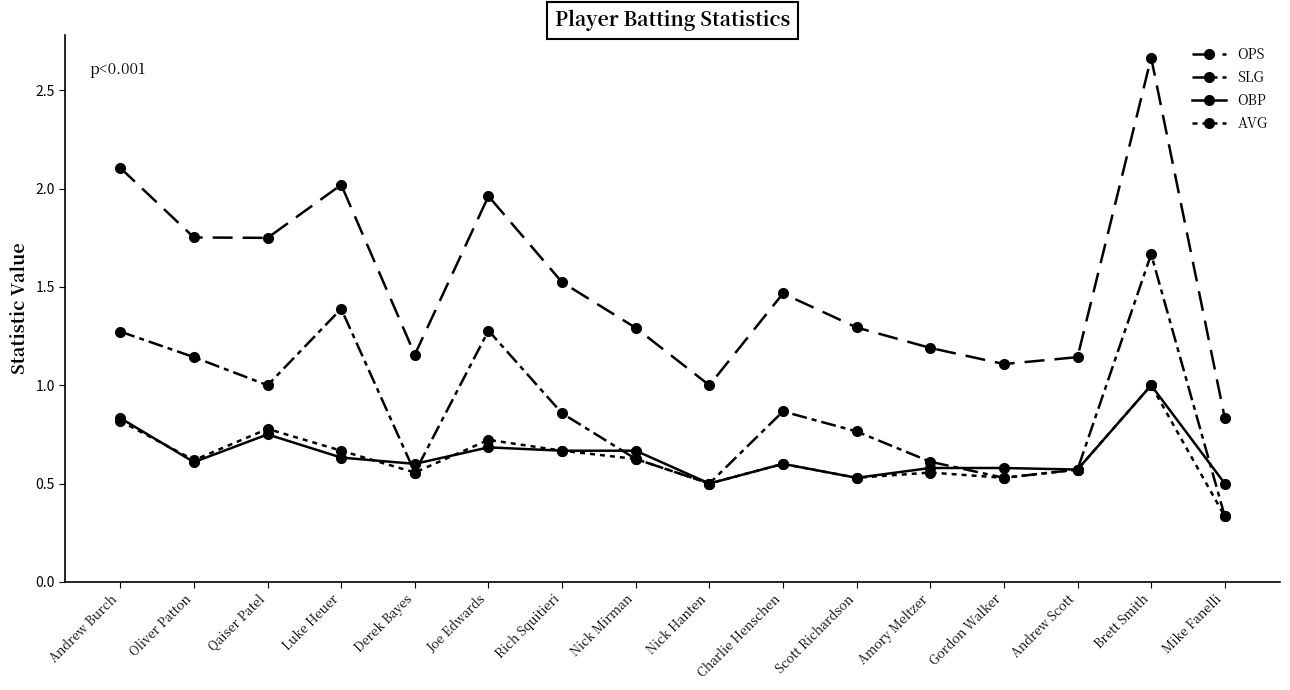

How many interior local valleys does the SLG series have?

4